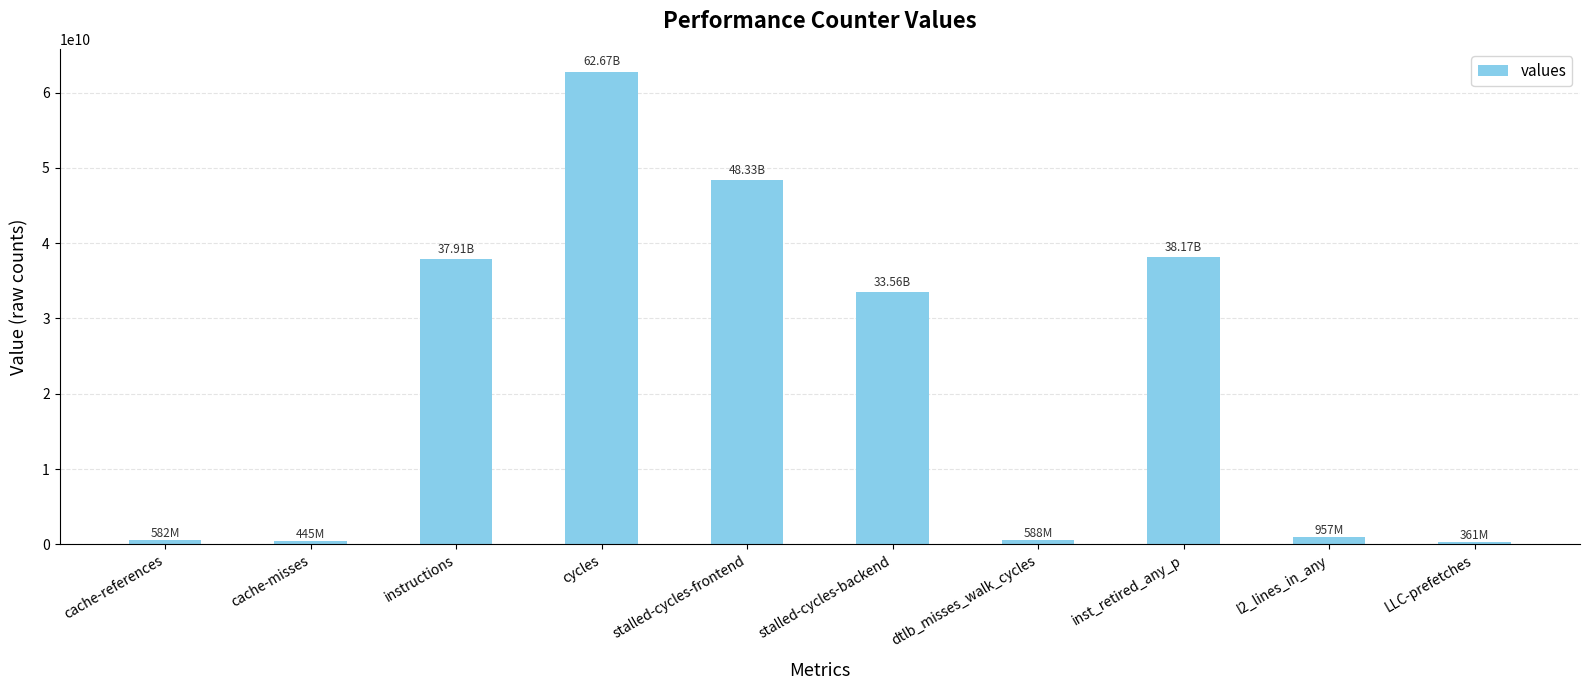

Which has a higher value, dtlb_misses_walk_cycles or inst_retired_any_p?

inst_retired_any_p